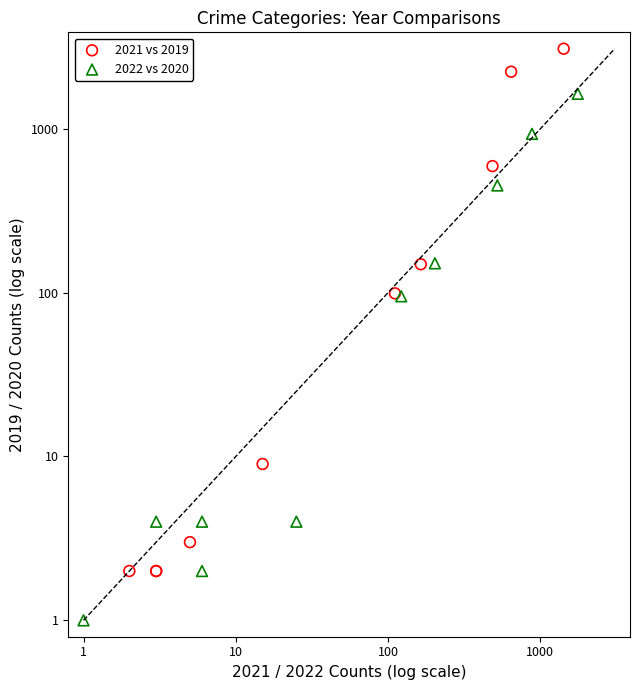

What are all the series names shown in the legend?

2021 vs 2019, 2022 vs 2020